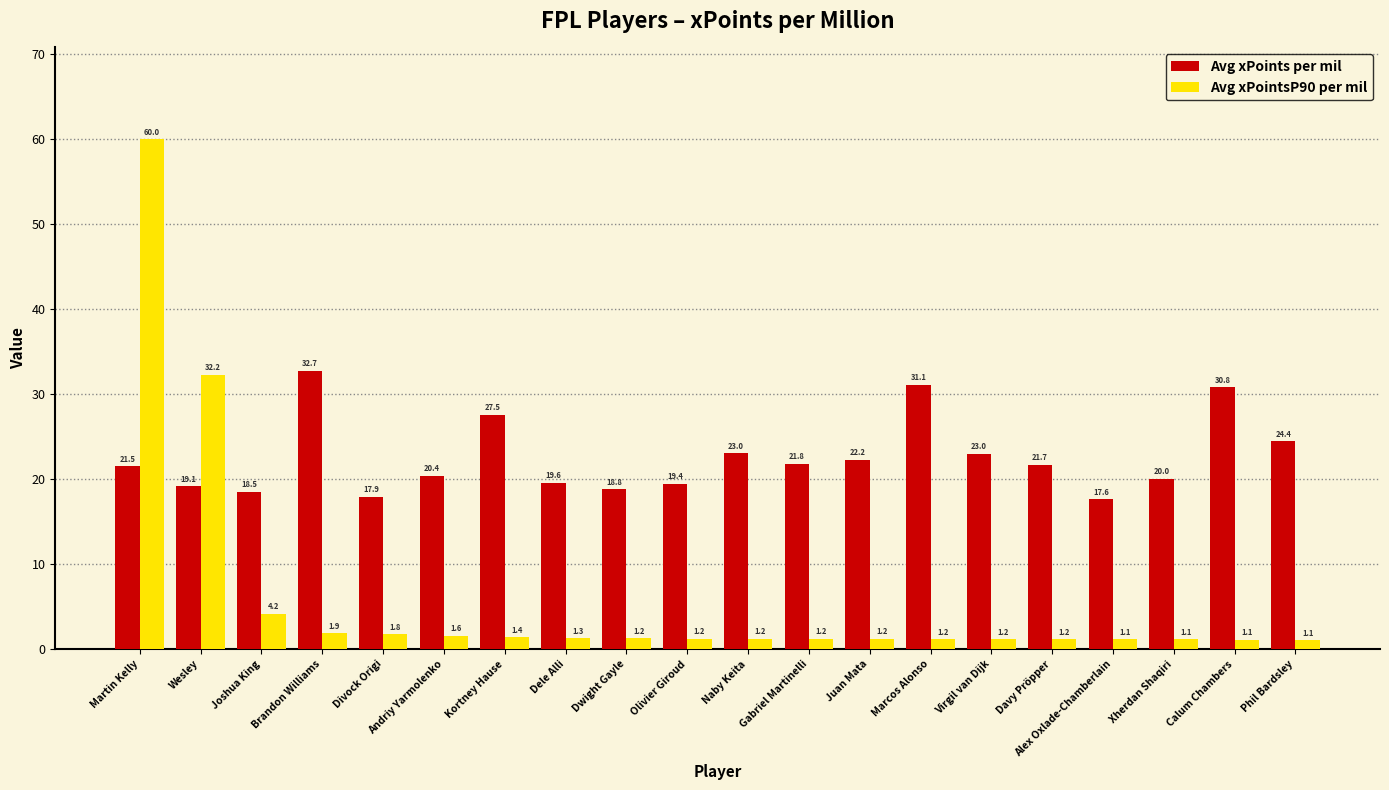

Which series changed the most between Dele Alli and Xherdan Shaqiri?

Avg xPoints per mil